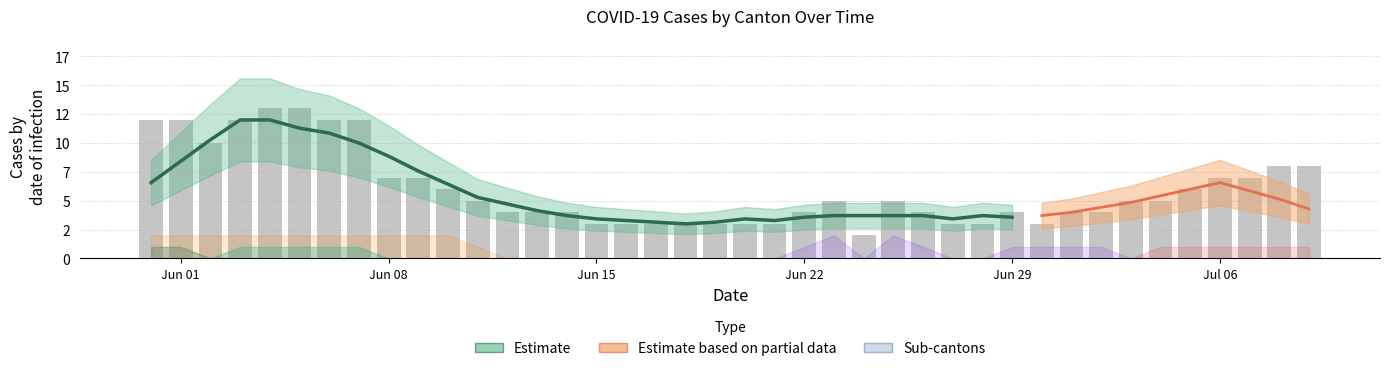

What is the greatest value displayed?

13